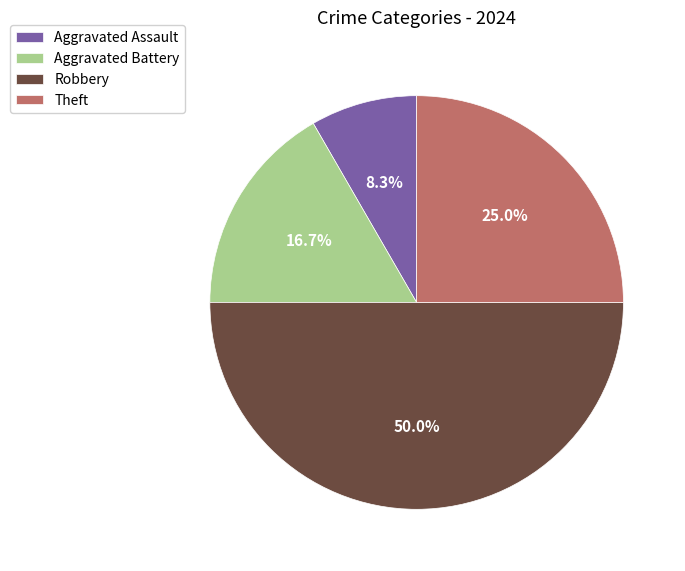

To the nearest percent, what portion does Robbery represent?

50%